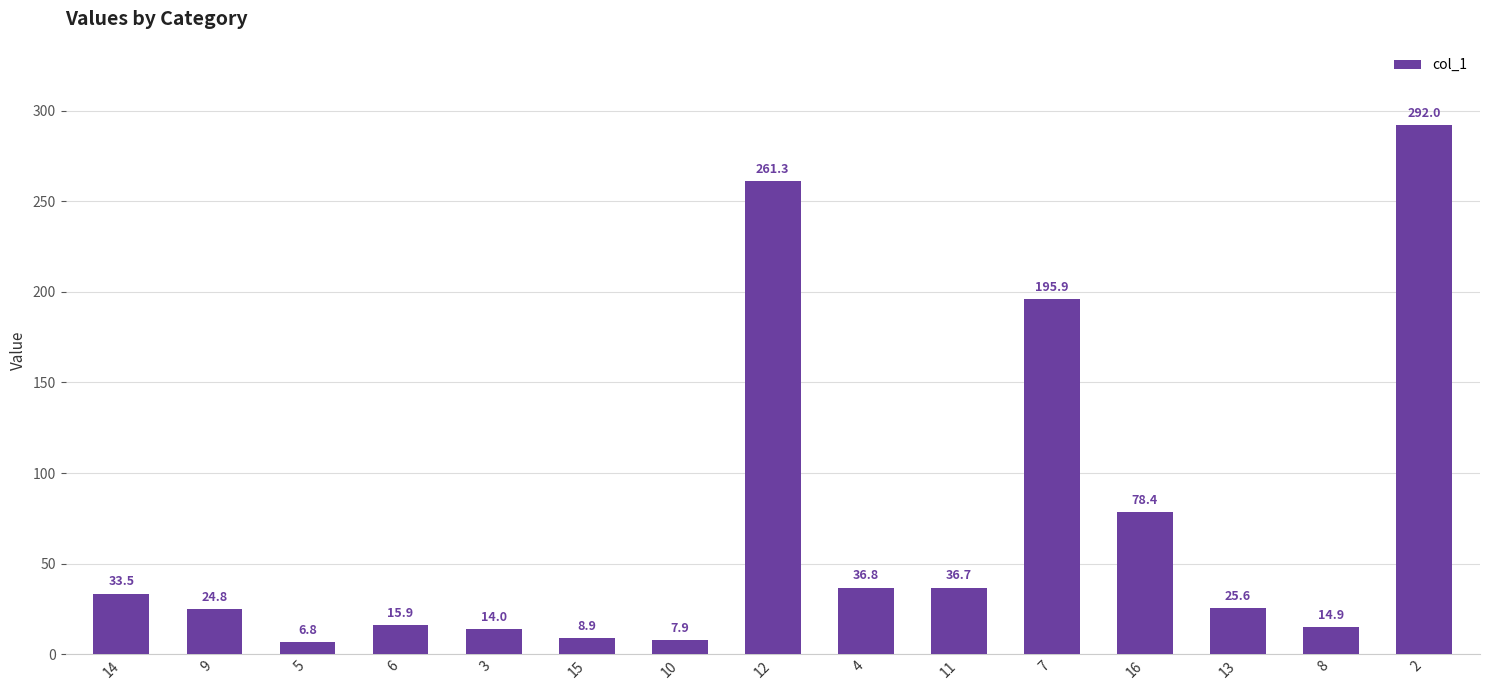

What position from the right is 13?

3